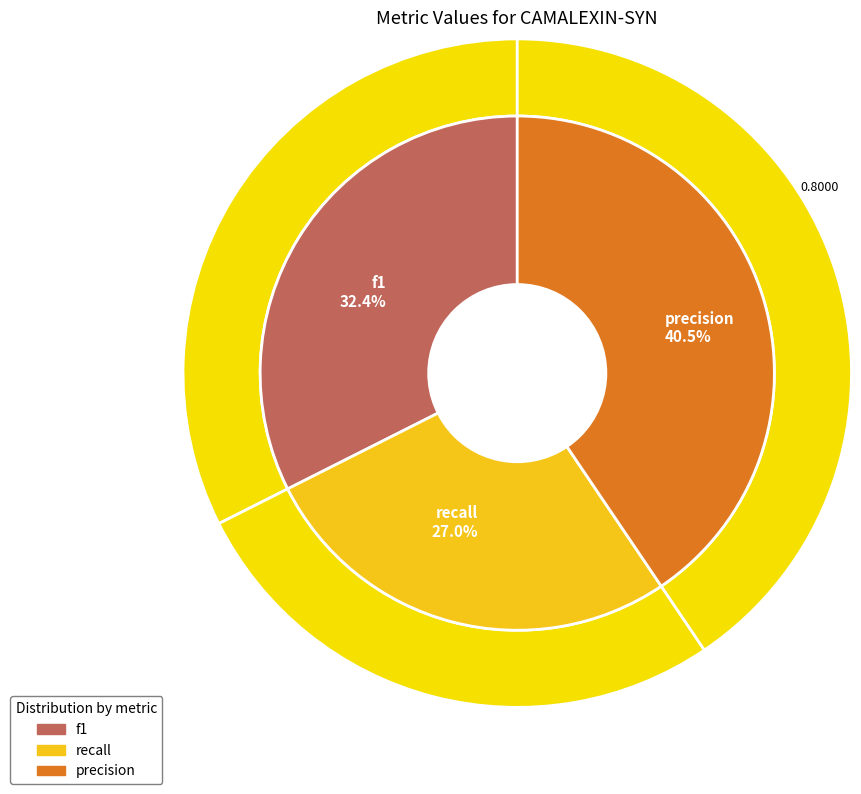

What is the ratio of the value at f1 to the value at precision?

0.8